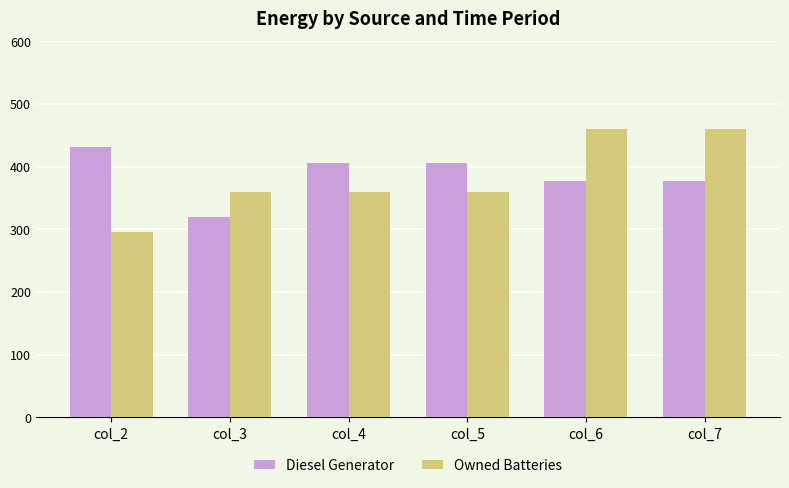

How many groups of bars are there?

6